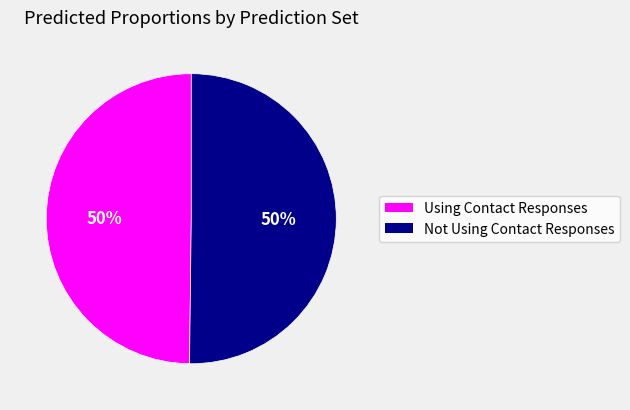

To the nearest percent, what is the average slice percentage?

50%